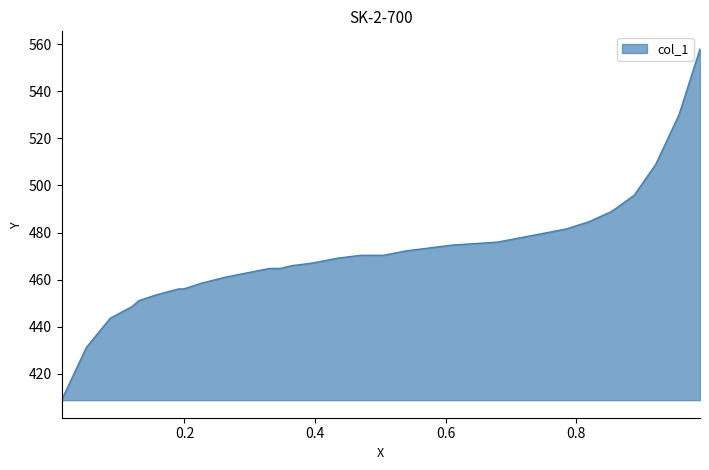

What is the minimum value shown in the chart?

408.7